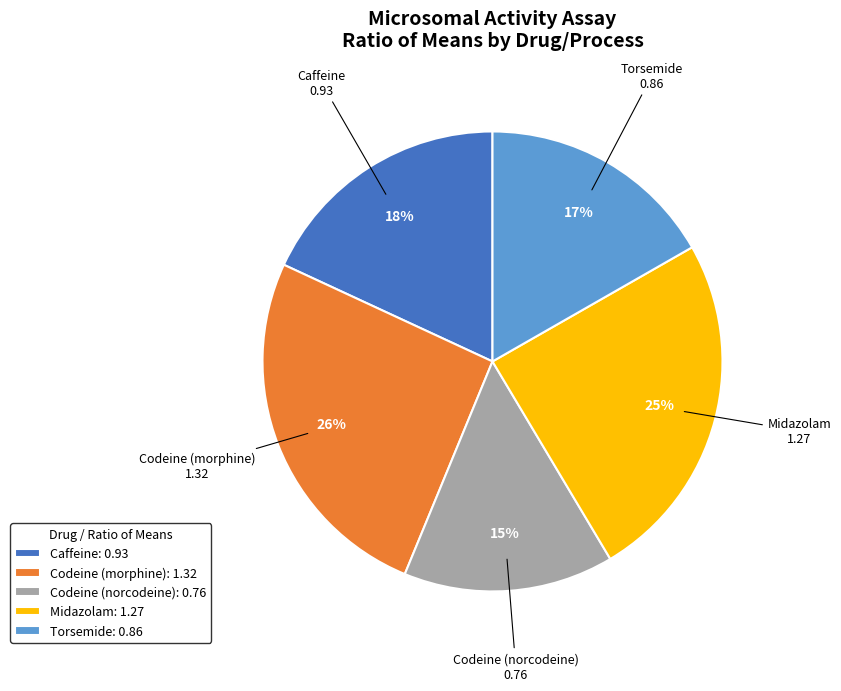

Which category has the smallest portion of the pie?

Codeine (norcodeine)